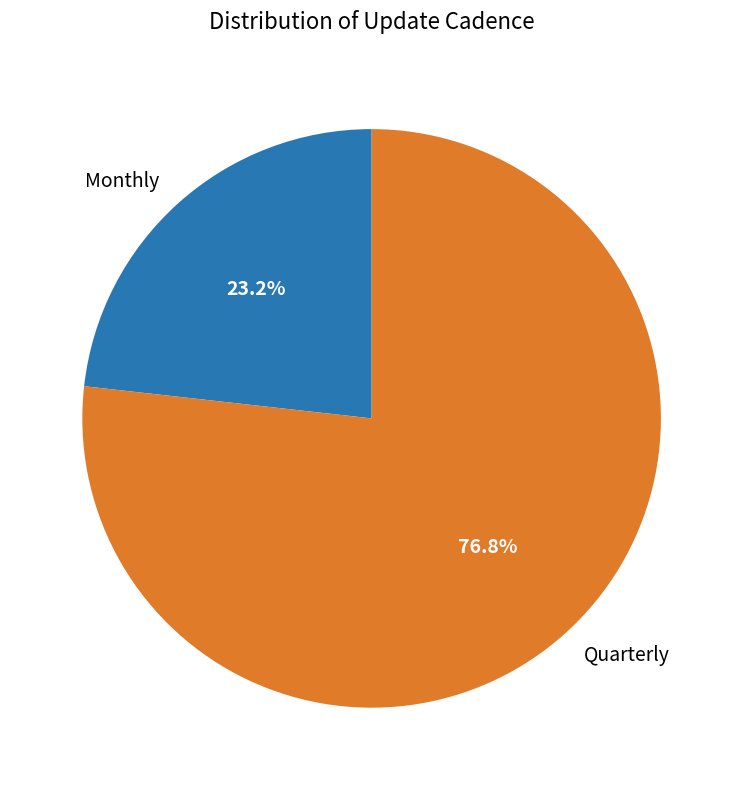

What is the smallest slice in the pie chart?

Monthly